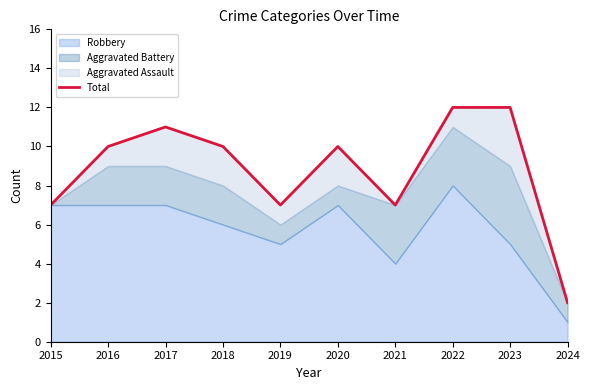

Rank the categories by value from highest to lowest.

2022, 2023, 2017, 2016, 2018, 2020, 2015, 2019, 2021, 2024